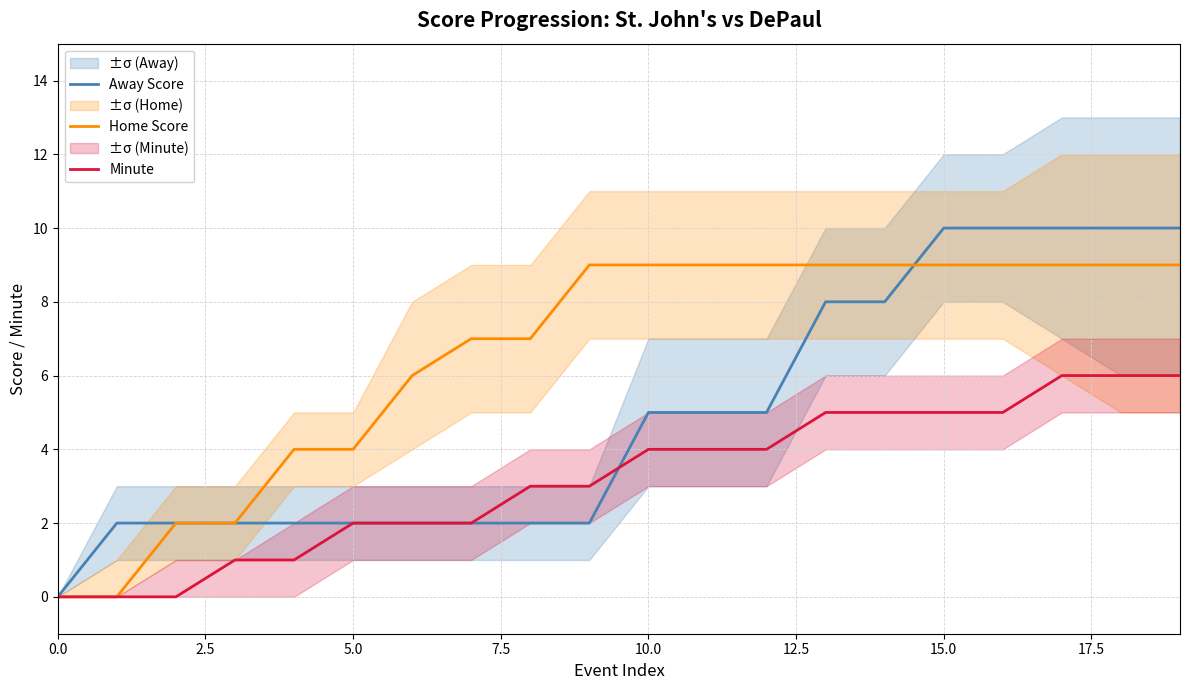

True or false: Away Score has more than 1 points higher than both neighbors.

False